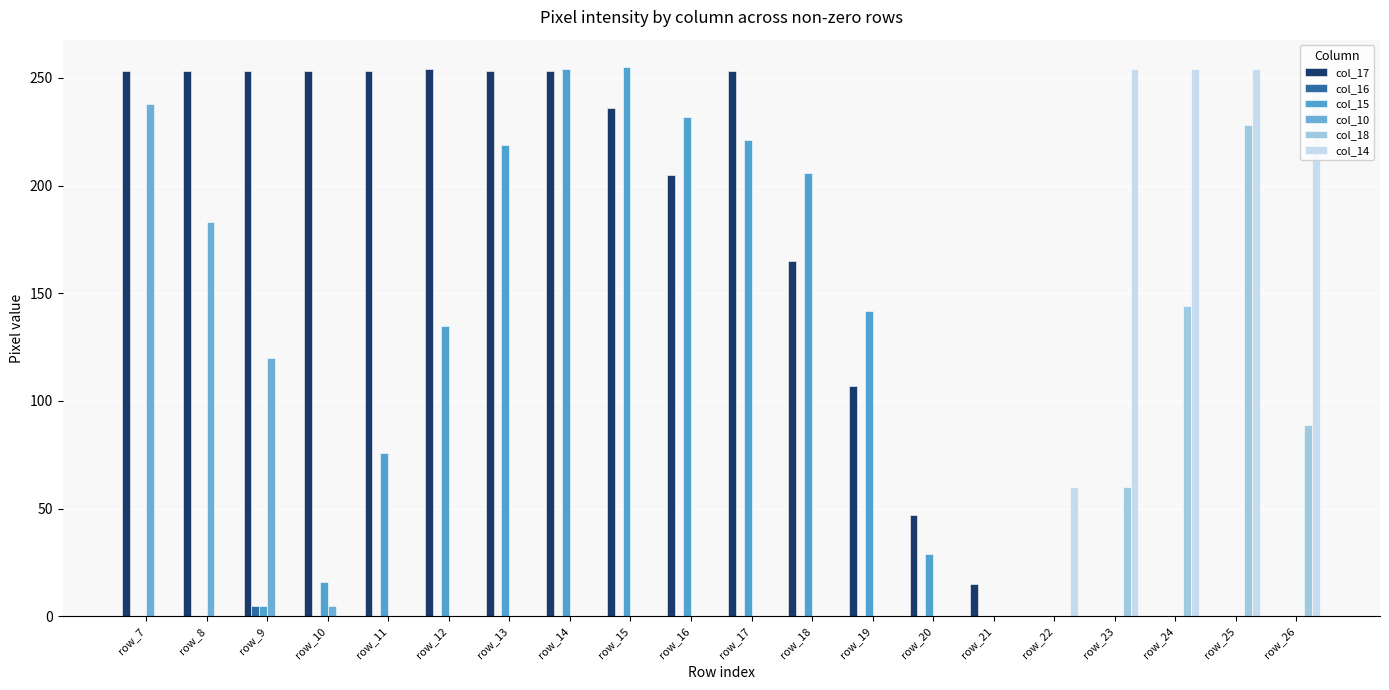

What are all the series names shown in the legend?

col_17, col_16, col_15, col_10, col_18, col_14